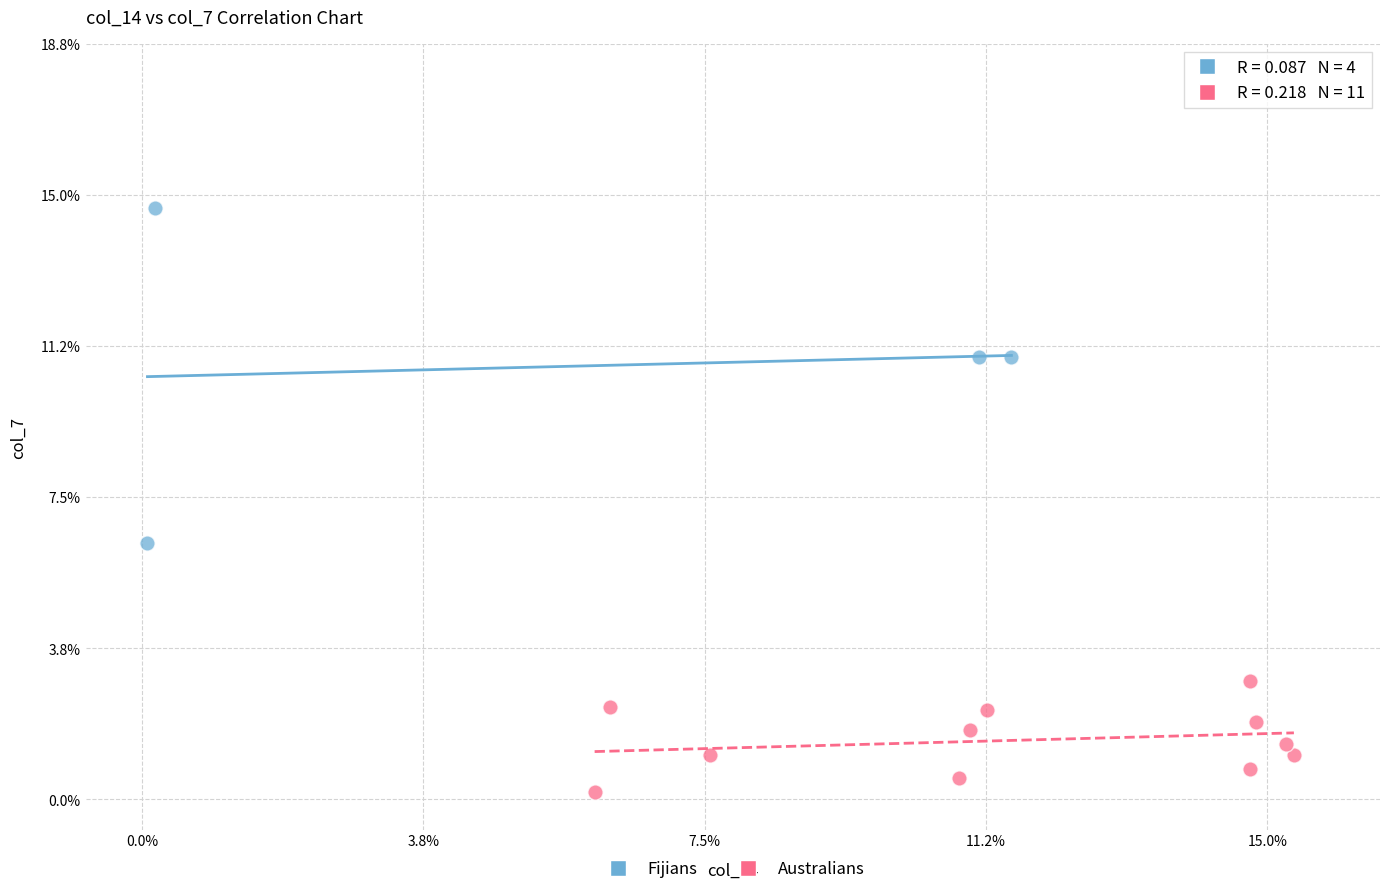

Which series reaches the minimum Y coordinate?

Australians